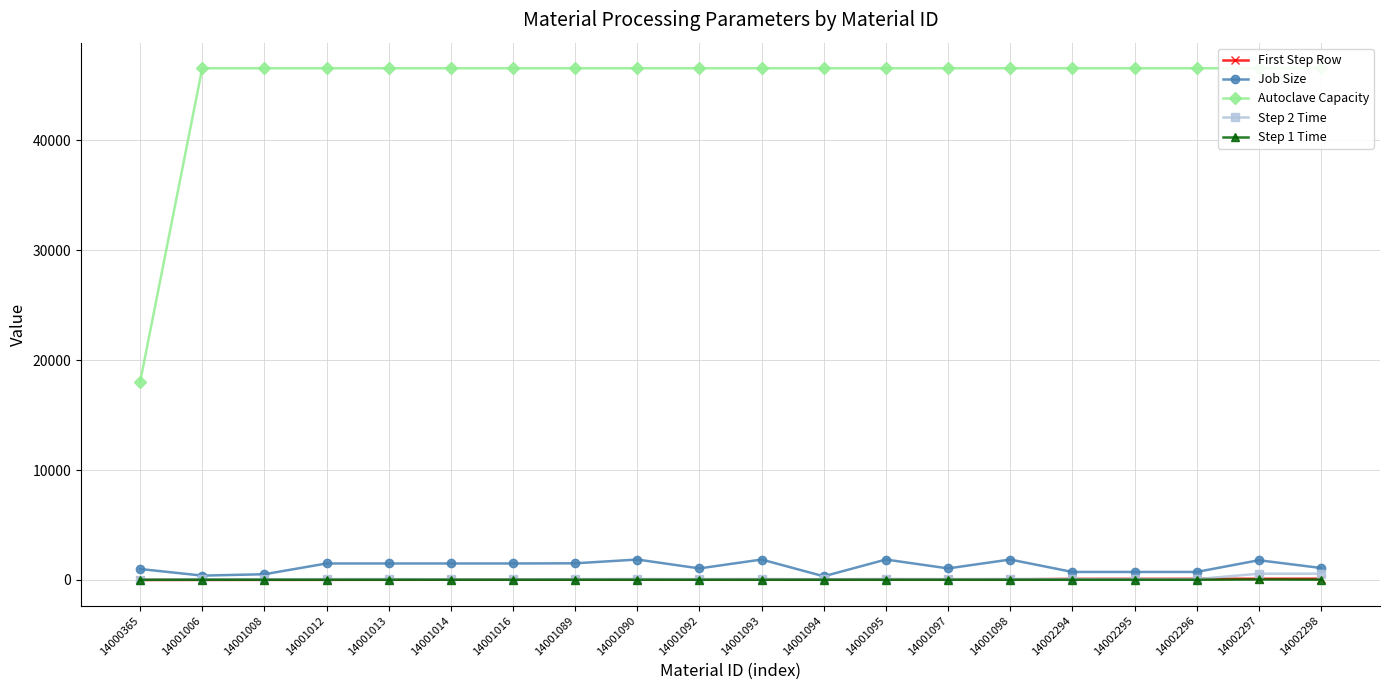

True or false: Autoclave Capacity and Step 2 Time intersect in this chart.

False